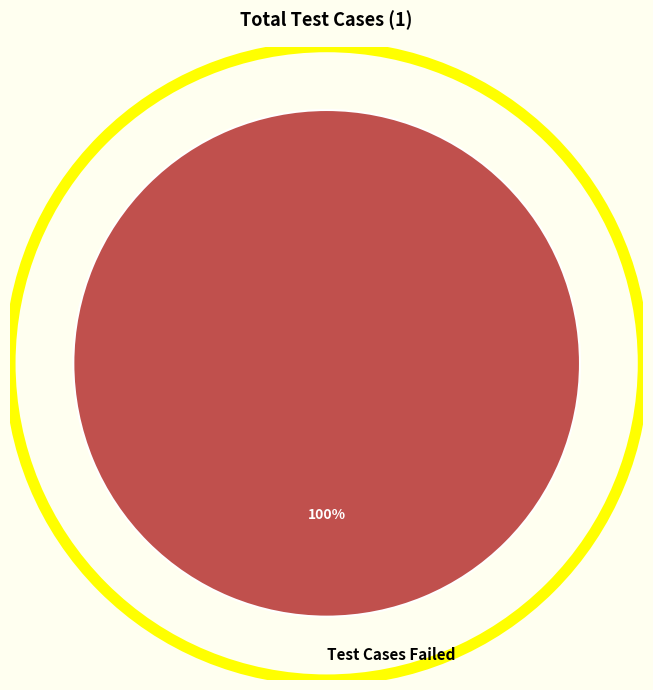

How many slices are in this pie chart?

1